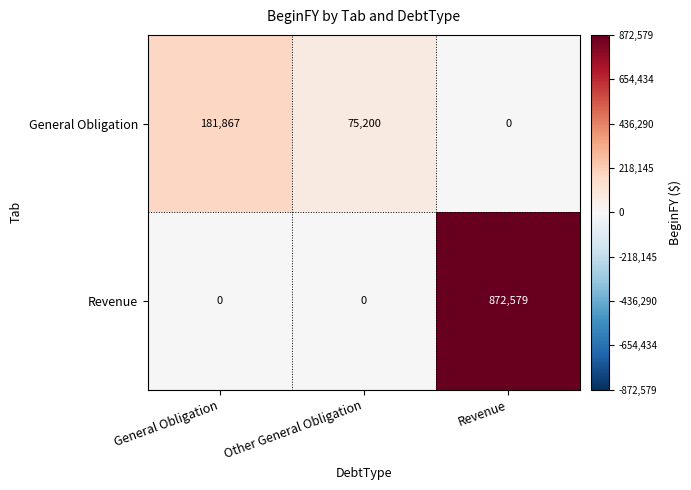

How many values in Revenue are above zero?

1